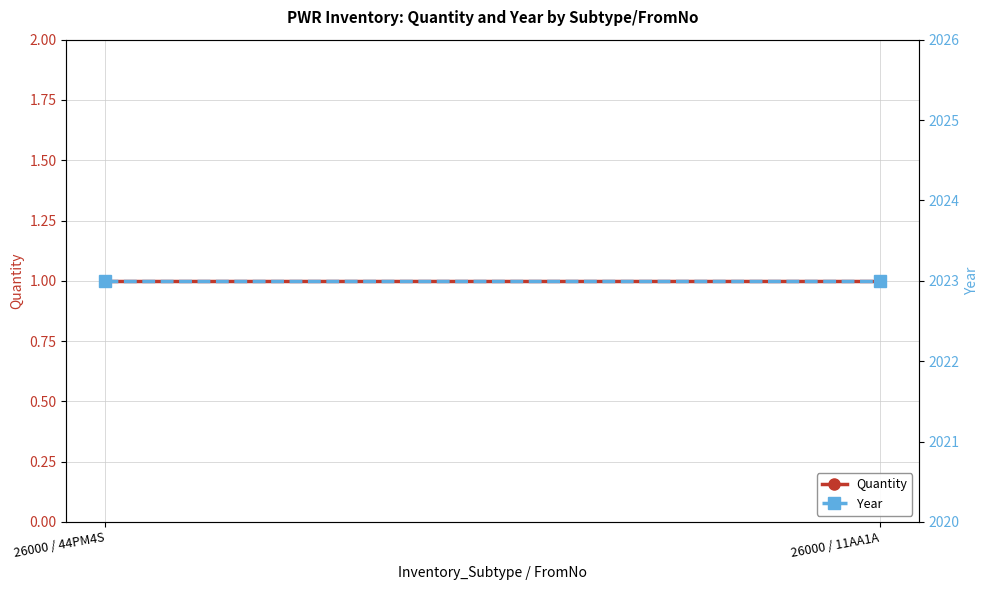

What is the sum of the Year values at 26000 / 11AA1A and 26000 / 44PM4S?

4046